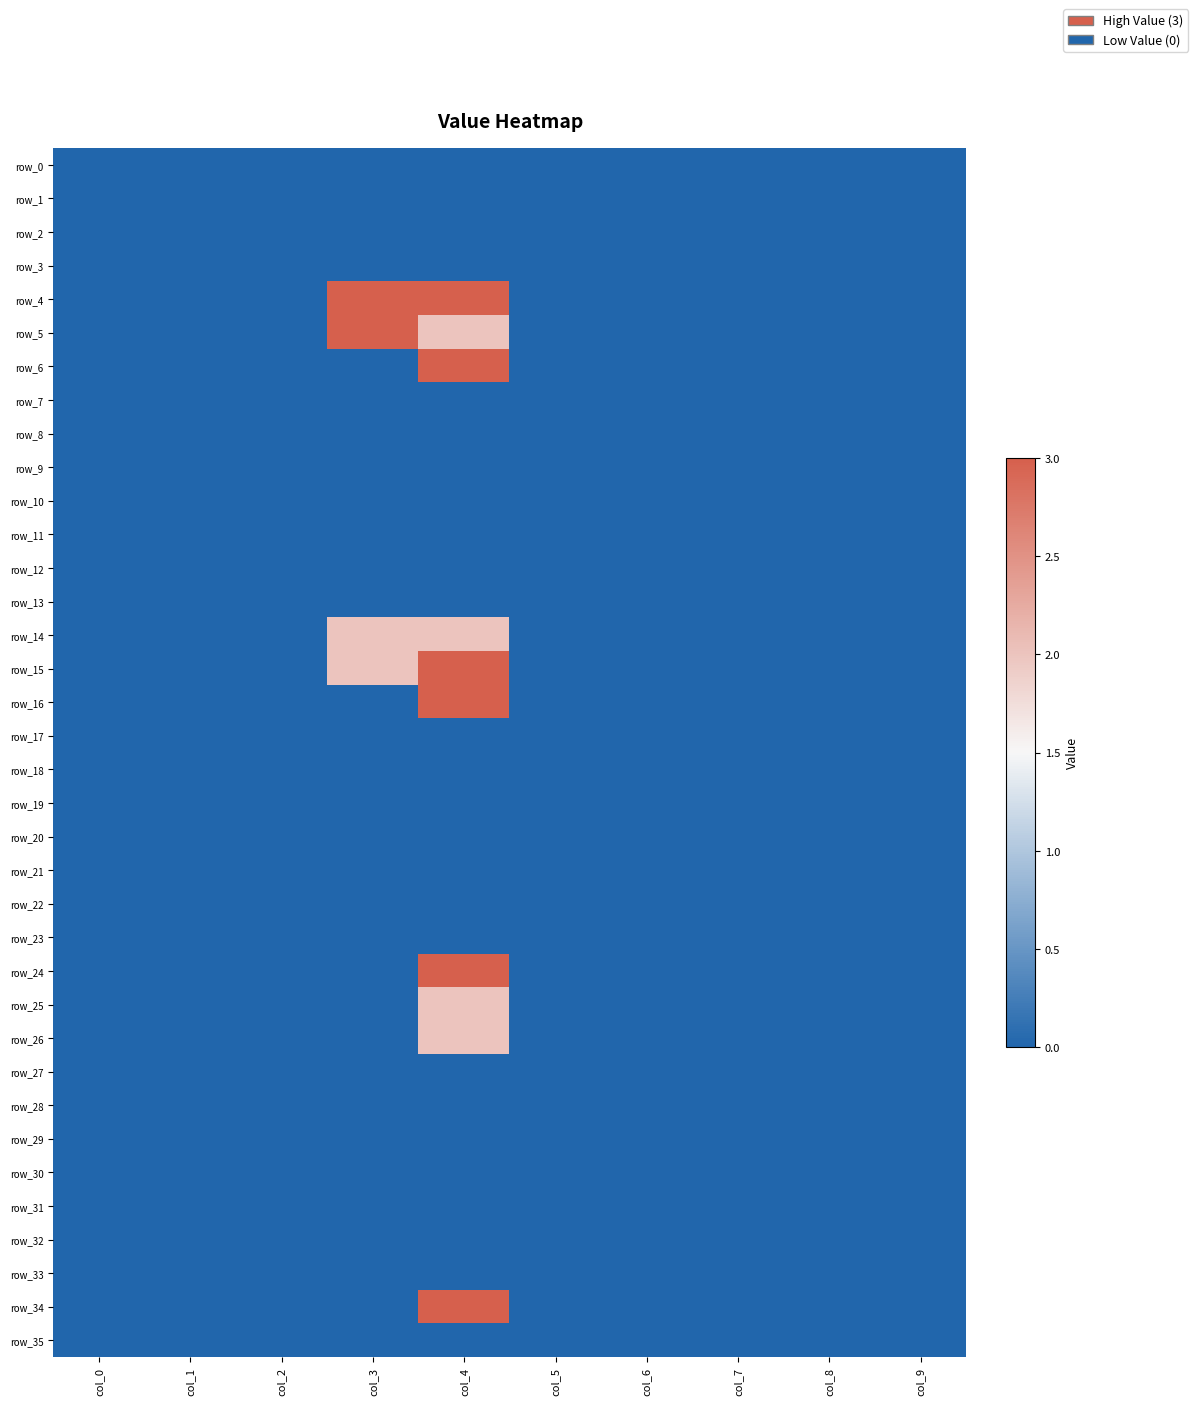

Reading left to right, list all the values displayed in this chart.

row_0: 0	0	0	0	0	0	0	0	0	0
row_1: 0	0	0	0	0	0	0	0	0	0
row_2: 0	0	0	0	0	0	0	0	0	0
row_3: 0	0	0	0	0	0	0	0	0	0
row_4: 0	0	0	3	3	0	0	0	0	0
row_5: 0	0	0	3	2	0	0	0	0	0
row_6: 0	0	0	0	3	0	0	0	0	0
row_7: 0	0	0	0	0	0	0	0	0	0
row_8: 0	0	0	0	0	0	0	0	0	0
row_9: 0	0	0	0	0	0	0	0	0	0
row_10: 0	0	0	0	0	0	0	0	0	0
row_11: 0	0	0	0	0	0	0	0	0	0
row_12: 0	0	0	0	0	0	0	0	0	0
row_13: 0	0	0	0	0	0	0	0	0	0
row_14: 0	0	0	2	2	0	0	0	0	0
row_15: 0	0	0	2	3	0	0	0	0	0
row_16: 0	0	0	0	3	0	0	0	0	0
row_17: 0	0	0	0	0	0	0	0	0	0
row_18: 0	0	0	0	0	0	0	0	0	0
row_19: 0	0	0	0	0	0	0	0	0	0
row_20: 0	0	0	0	0	0	0	0	0	0
row_21: 0	0	0	0	0	0	0	0	0	0
row_22: 0	0	0	0	0	0	0	0	0	0
row_23: 0	0	0	0	0	0	0	0	0	0
row_24: 0	0	0	0	3	0	0	0	0	0
row_25: 0	0	0	0	2	0	0	0	0	0
row_26: 0	0	0	0	2	0	0	0	0	0
row_27: 0	0	0	0	0	0	0	0	0	0
row_28: 0	0	0	0	0	0	0	0	0	0
row_29: 0	0	0	0	0	0	0	0	0	0
row_30: 0	0	0	0	0	0	0	0	0	0
row_31: 0	0	0	0	0	0	0	0	0	0
row_32: 0	0	0	0	0	0	0	0	0	0
row_33: 0	0	0	0	0	0	0	0	0	0
row_34: 0	0	0	0	3	0	0	0	0	0
row_35: 0	0	0	0	0	0	0	0	0	0